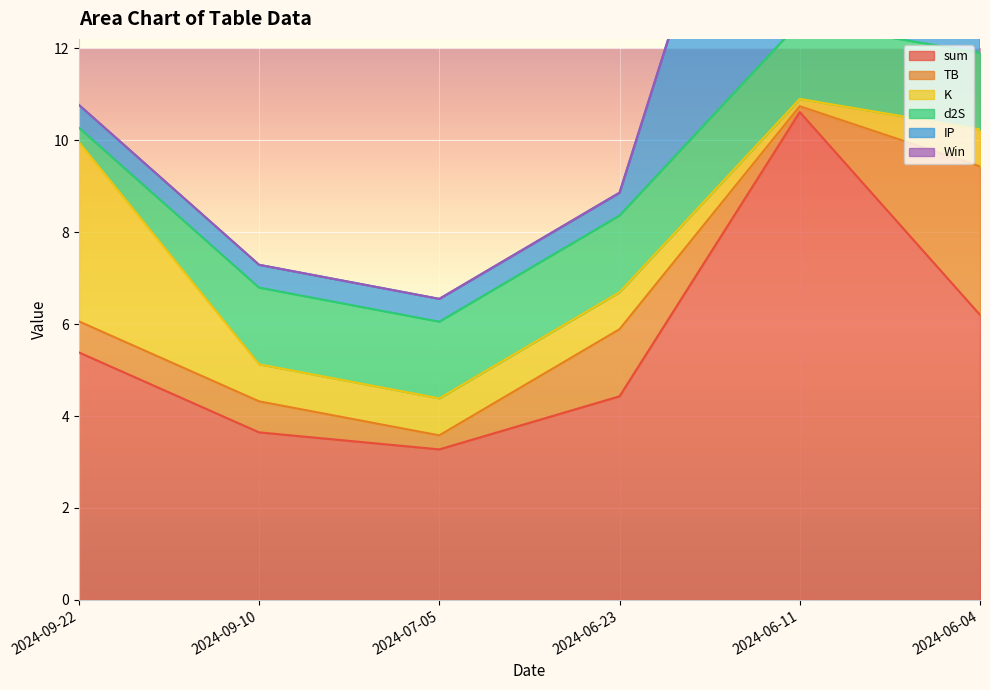

Which category has the highest value across all series?

2024-06-11